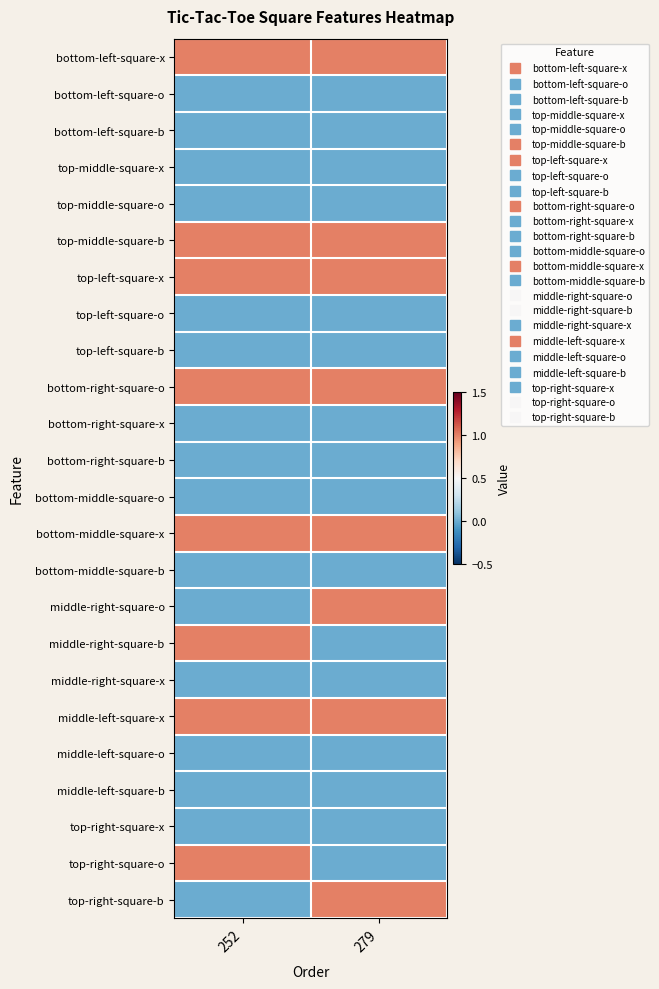

At which category is the sum across all series the highest?

252